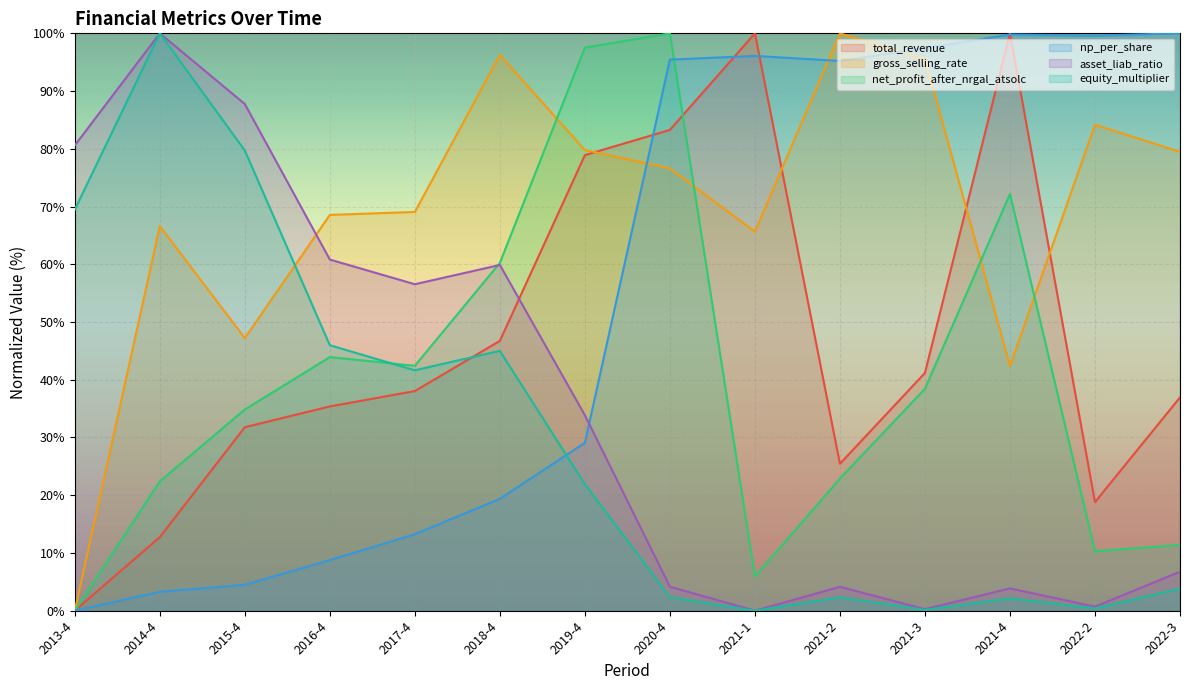

At which label does np_per_share reach its peak?

2022-3